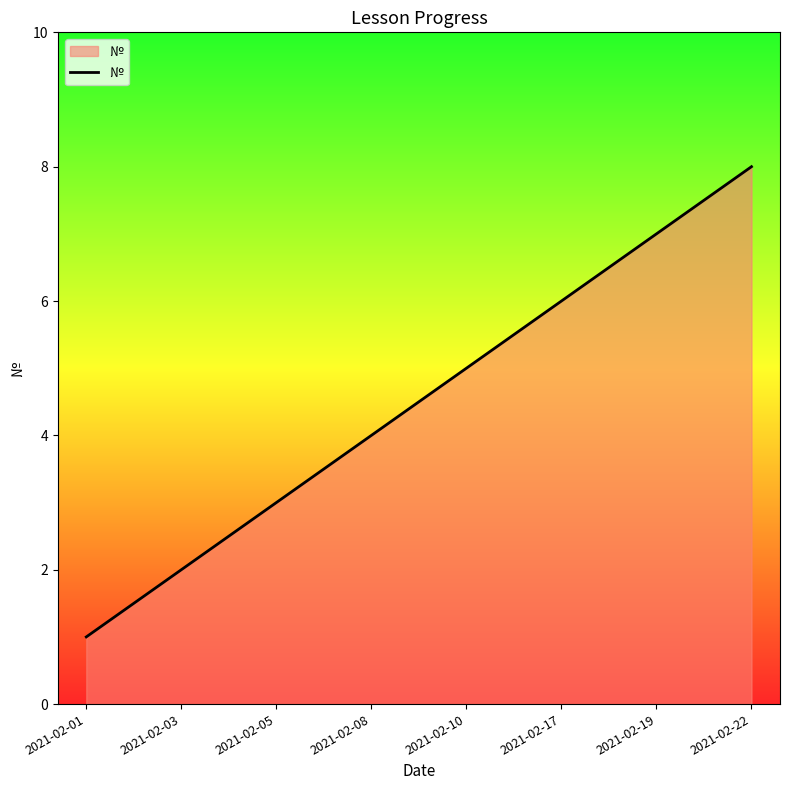

What is the smallest value displayed?

1